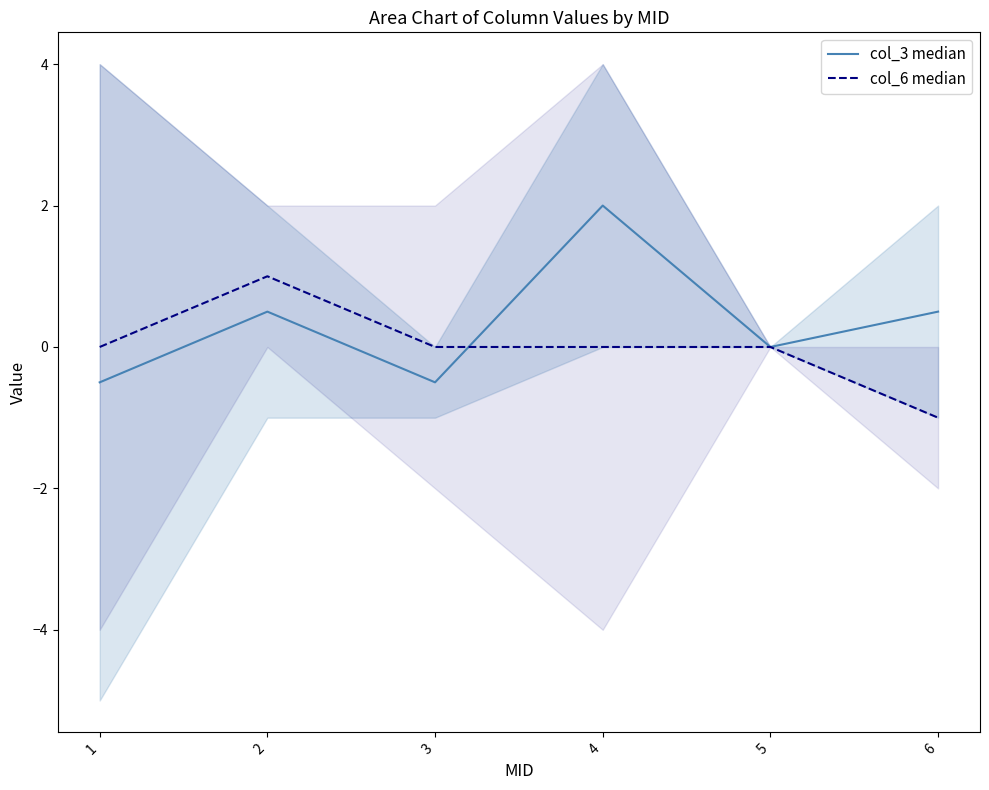

Which series has the widest spread of values?

col_3 median